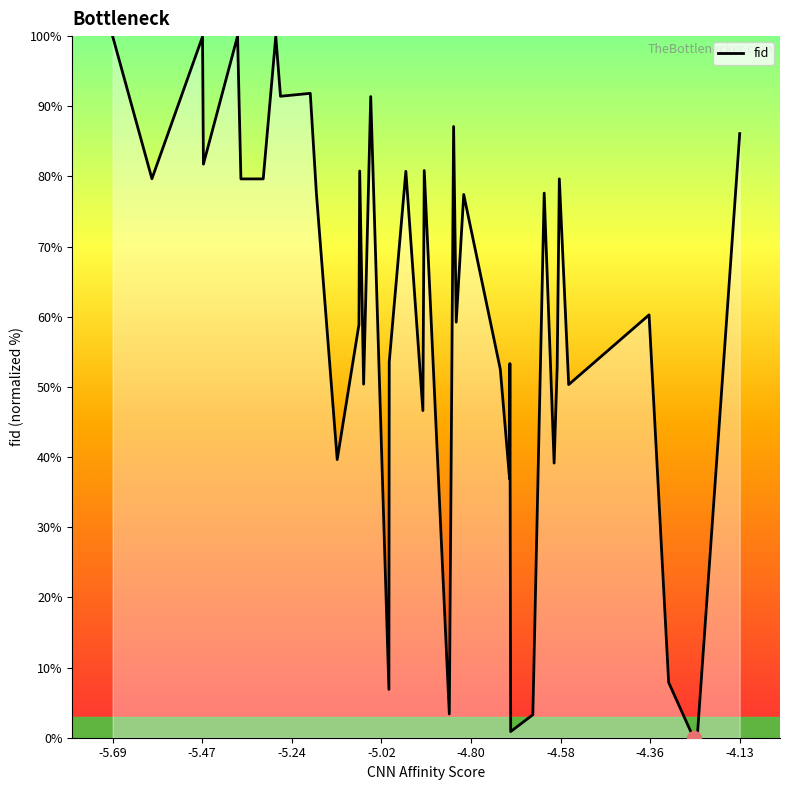

What is the difference between the maximum and minimum values?

100.0